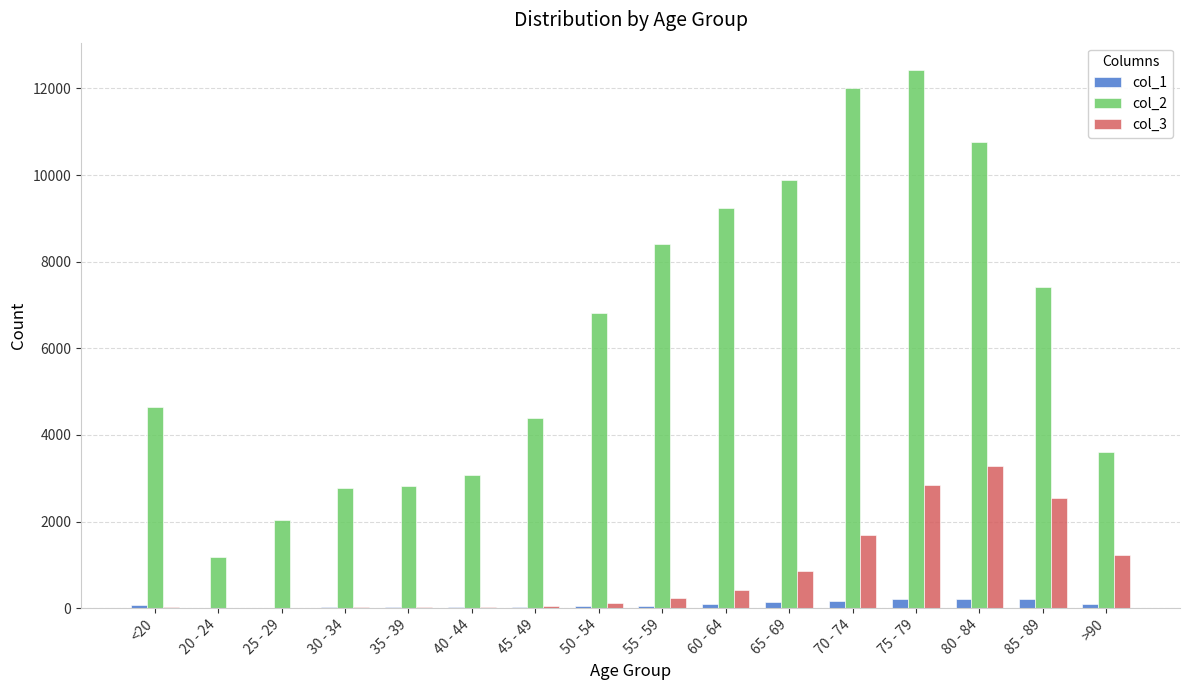

Which series has the largest total across all categories?

col_2